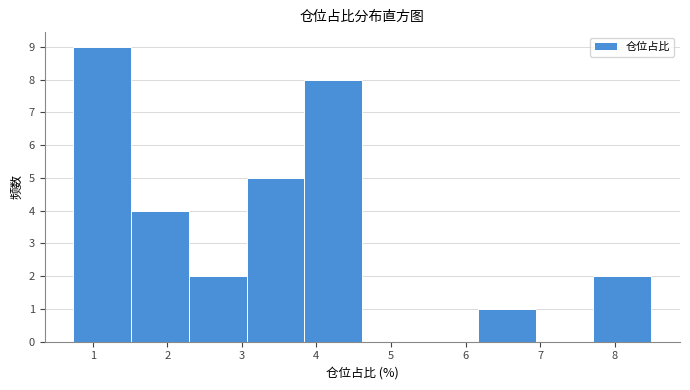

Reading left to right, transcribe this chart: for each bar, give the range it covers on the x-axis and its height. Neither the bar edges nor the heights are printed on the chart, so give them approximately, as read against the axes.

0.7 to 1.5: 9
1.5 to 2.3: 4
2.3 to 3.1: 2
3.1 to 3.8: 5
3.8 to 4.6: 8
4.6 to 5.4: 0
5.4 to 6.2: 0
6.2 to 6.9: 1
6.9 to 7.7: 0
7.7 to 8.5: 2